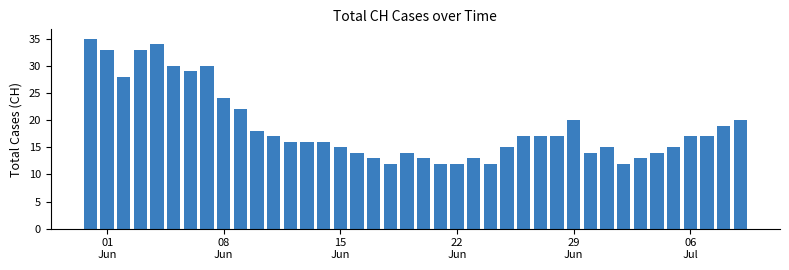

What is the difference between the maximum and minimum values?

23